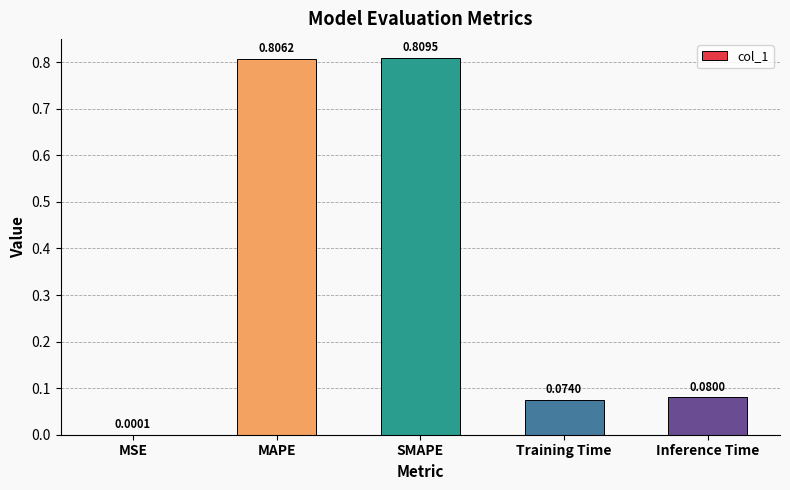

How many series are shown in this chart?

1